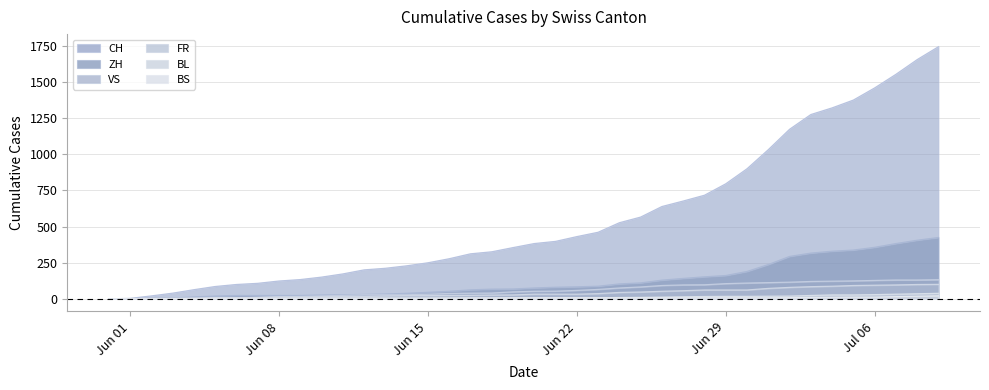

What is the spread (max minus min) of values at 2020-06-21?

390